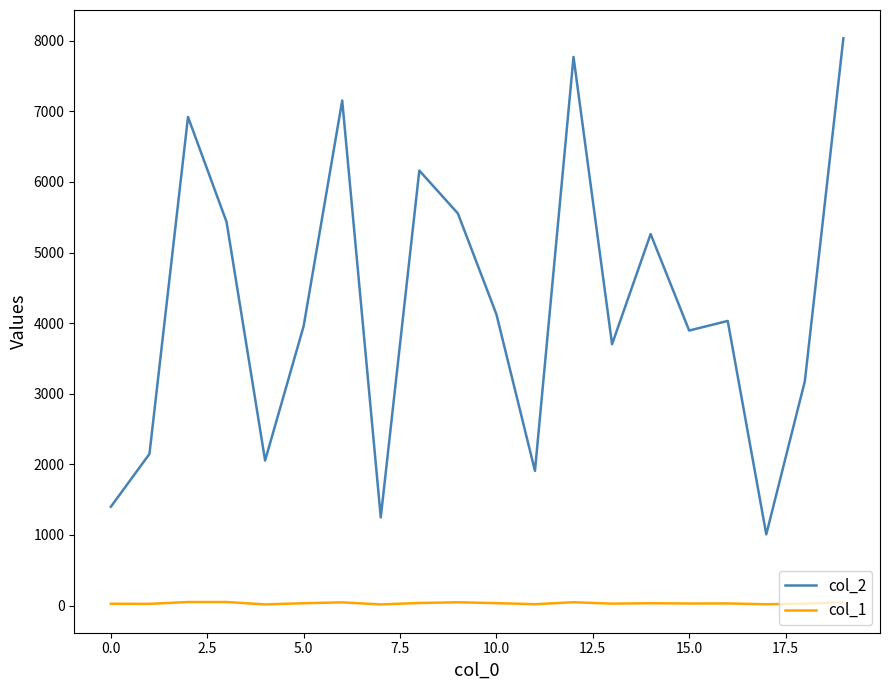

True or false: col_2 and col_1 intersect in this chart.

False